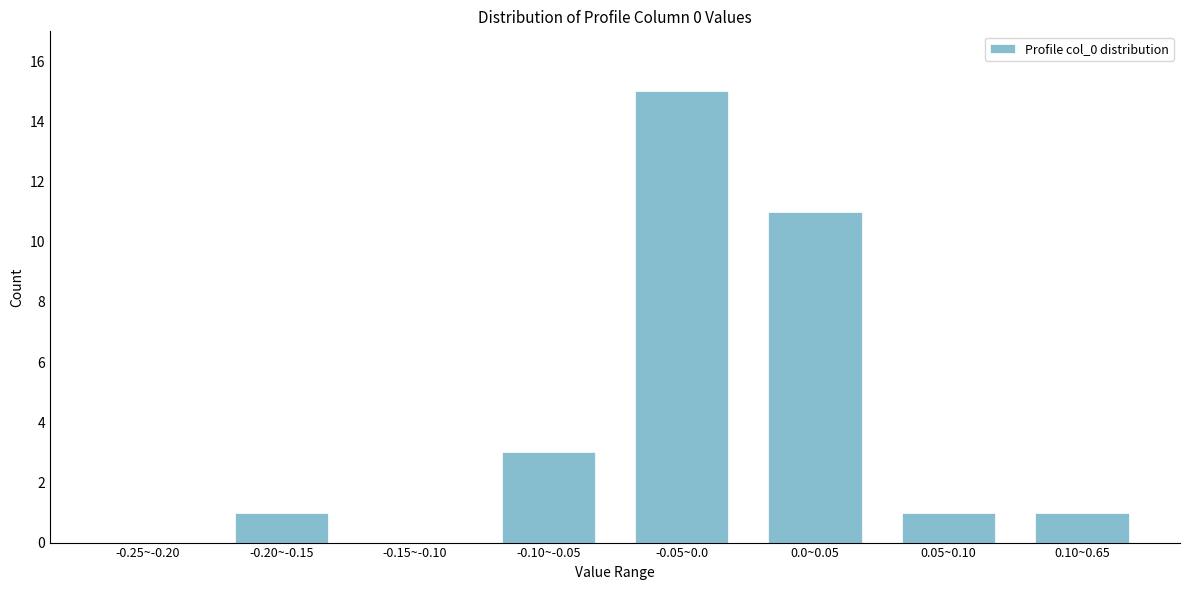

Reading left to right, what are all the values shown in this chart?

-0.25~-0.20=0	-0.20~-0.15=1	-0.15~-0.10=0	-0.10~-0.05=3	-0.05~0.0=15	0.0~0.05=11	0.05~0.10=1	0.10~0.65=1